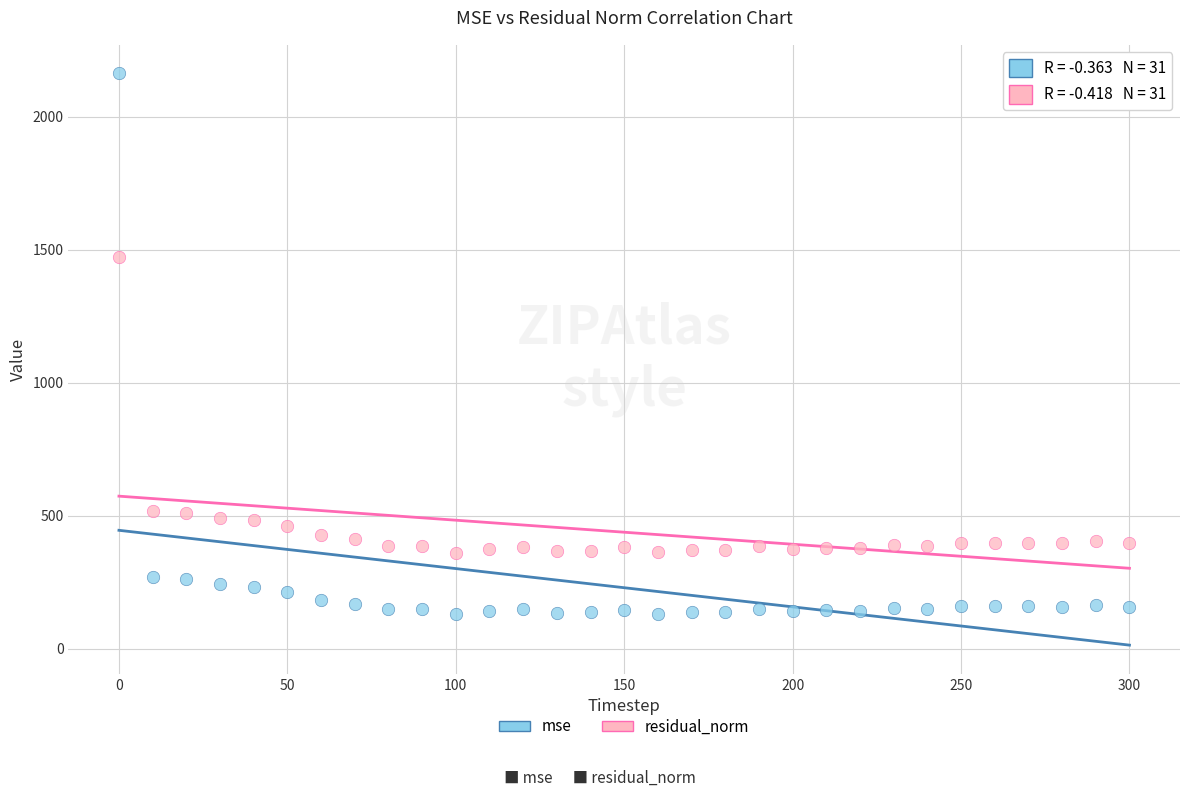

Which series has the widest spread of Y values?

mse